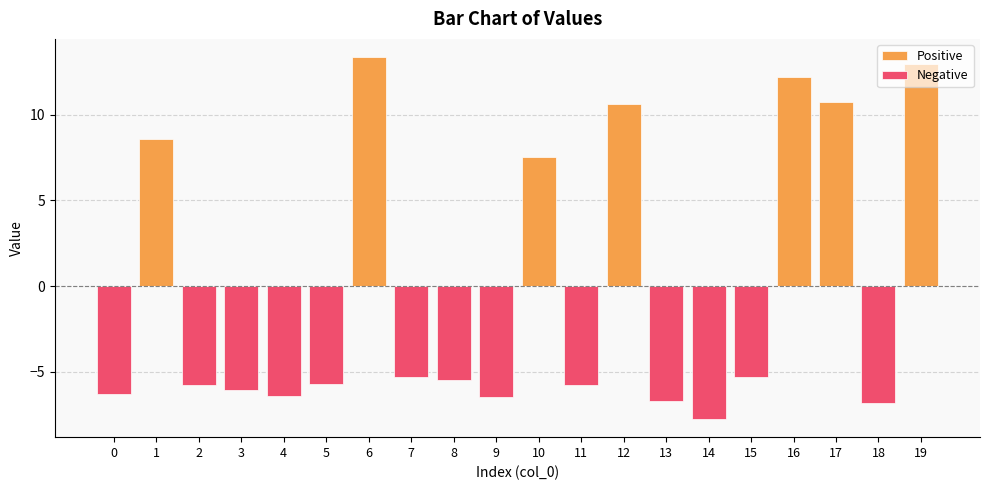

At which category is the sum across all series the highest?

6